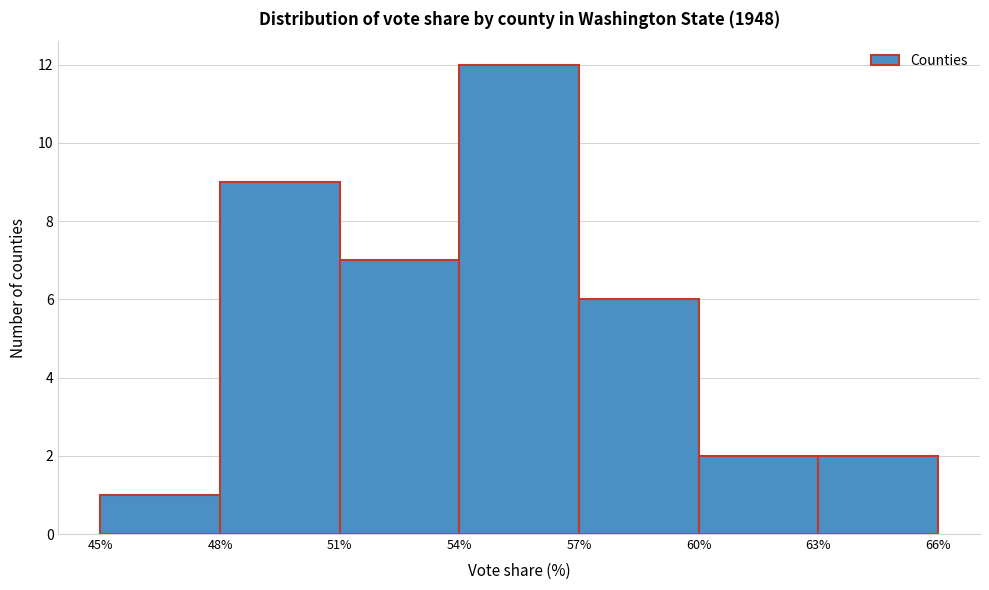

Reading left to right, transcribe this chart: for each bar, give the range it covers on the x-axis and its height. The values are not printed on the chart, so give them approximately, as read against the axis.

45% to 48%: 1
48% to 51%: 9
51% to 54%: 7
54% to 57%: 12
57% to 60%: 6
60% to 63%: 2
63% to 66%: 2